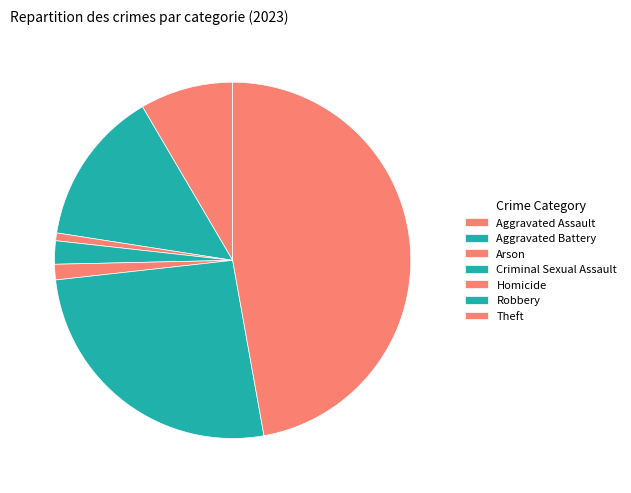

To the nearest percent, what is the difference between the Robbery and Aggravated Battery slice percentages?

12%